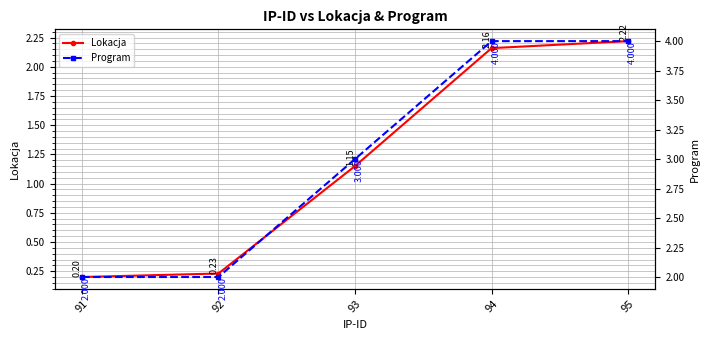

True or false: Program and Lokacja intersect in this chart.

False